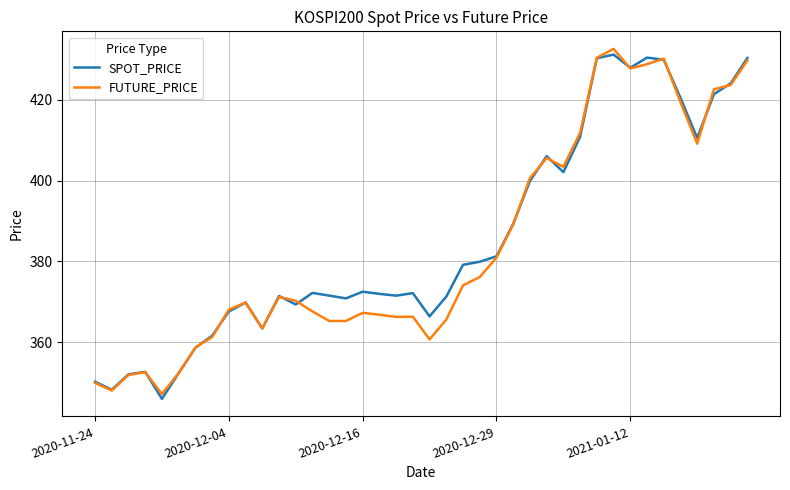

What is the greatest value displayed?

432.6